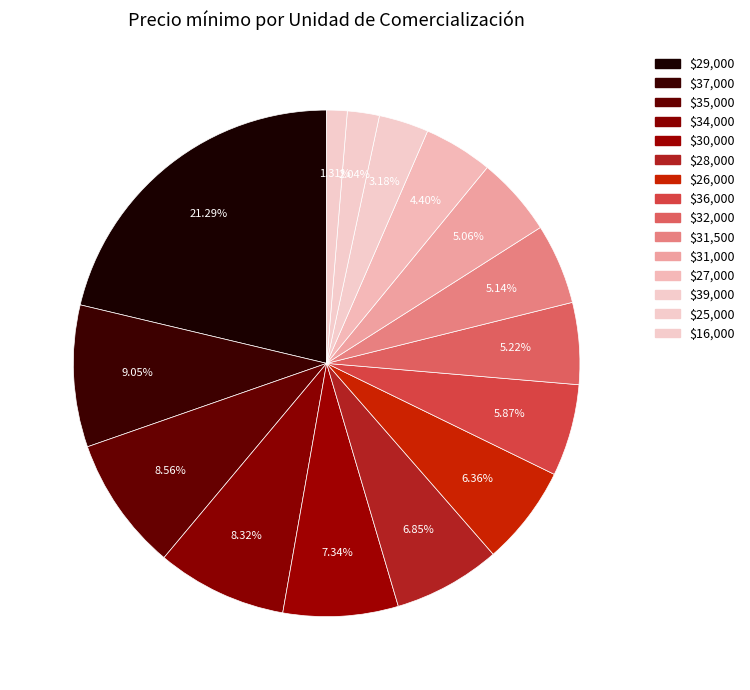

Does any single category account for the majority?

No